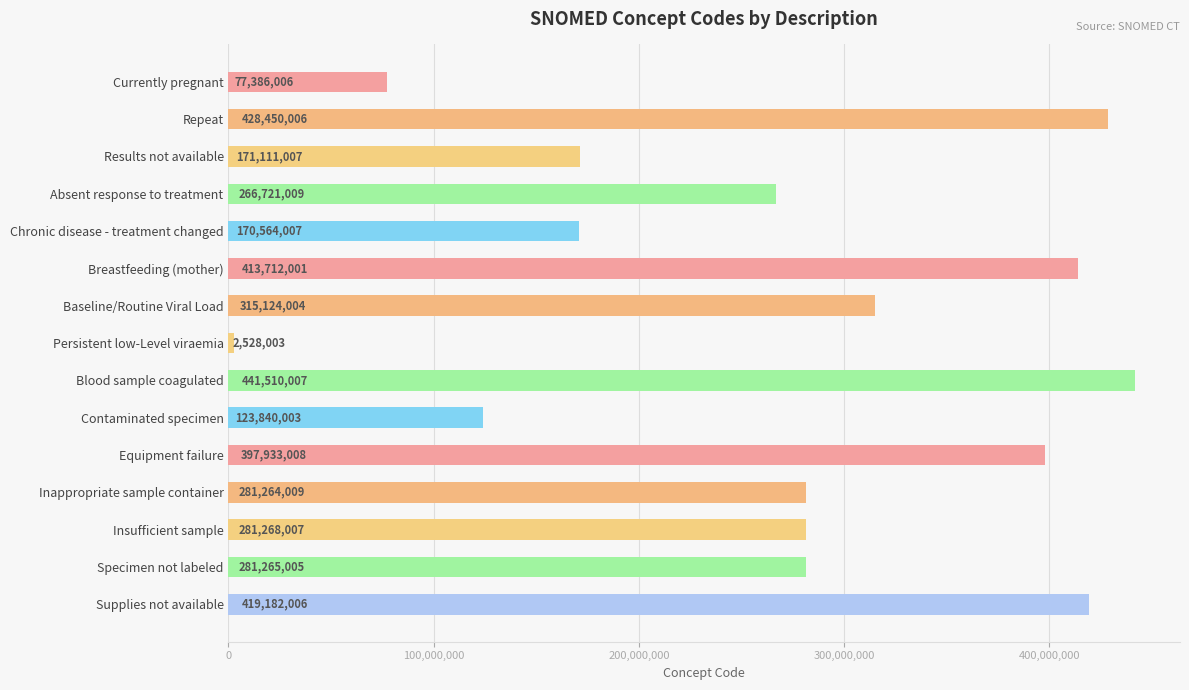

Are the bars horizontal?

Yes